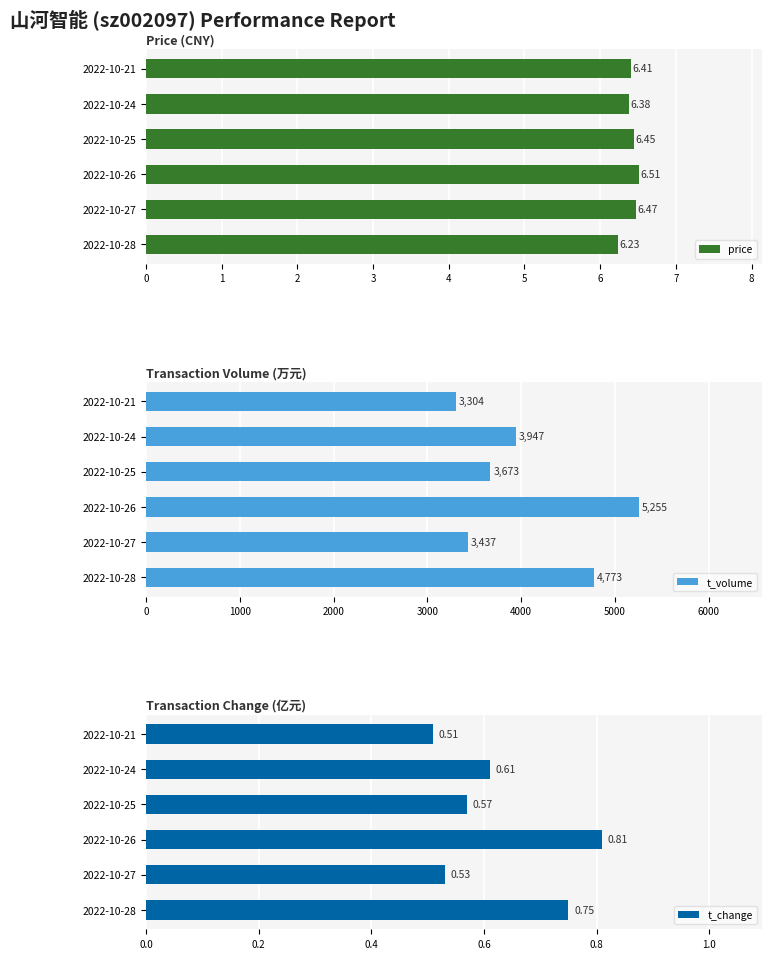

What is the difference between the maximum and minimum values in the price series?

0.3